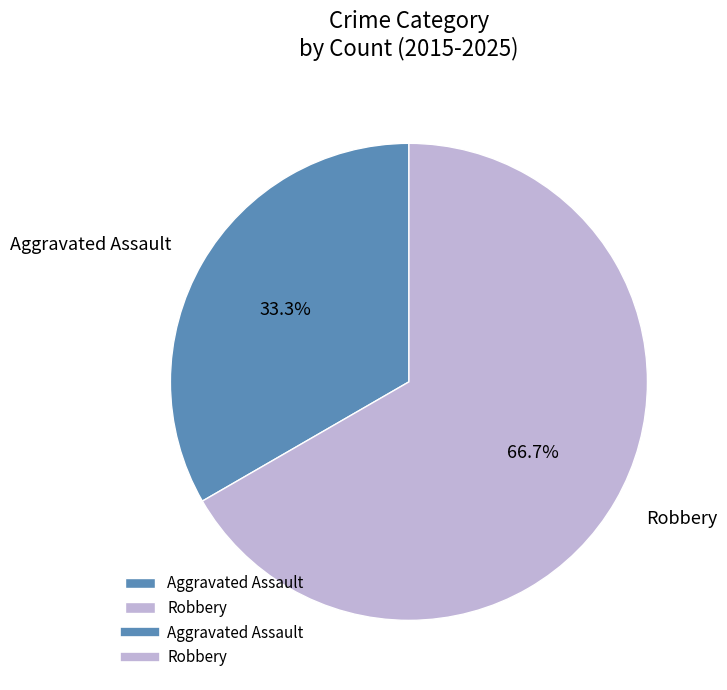

Does Aggravated Assault account for over 50% of the chart?

No